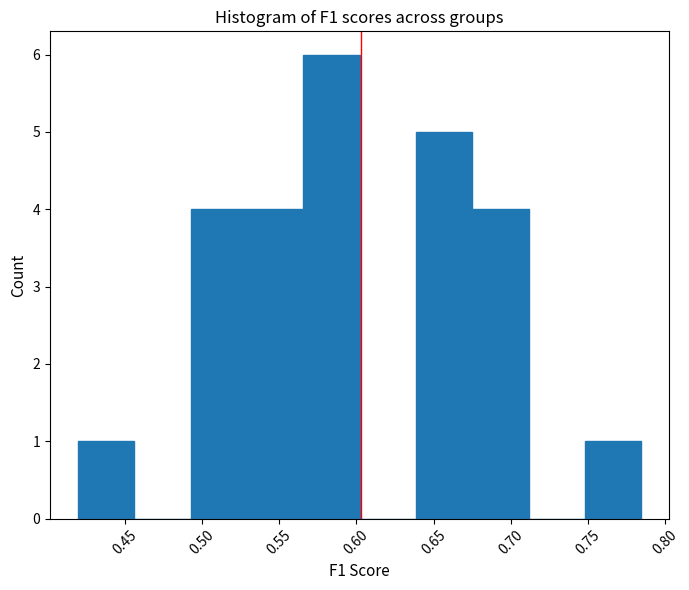

Reading left to right, transcribe this chart: for each bar, give the range it covers on the x-axis and its height. Neither the bar edges nor the heights are printed on the chart, so give them approximately, as read against the axes.

0.420 to 0.455: 1
0.455 to 0.495: 0
0.495 to 0.530: 4
0.530 to 0.565: 4
0.565 to 0.600: 6
0.600 to 0.640: 0
0.640 to 0.675: 5
0.675 to 0.710: 4
0.710 to 0.750: 0
0.750 to 0.785: 1